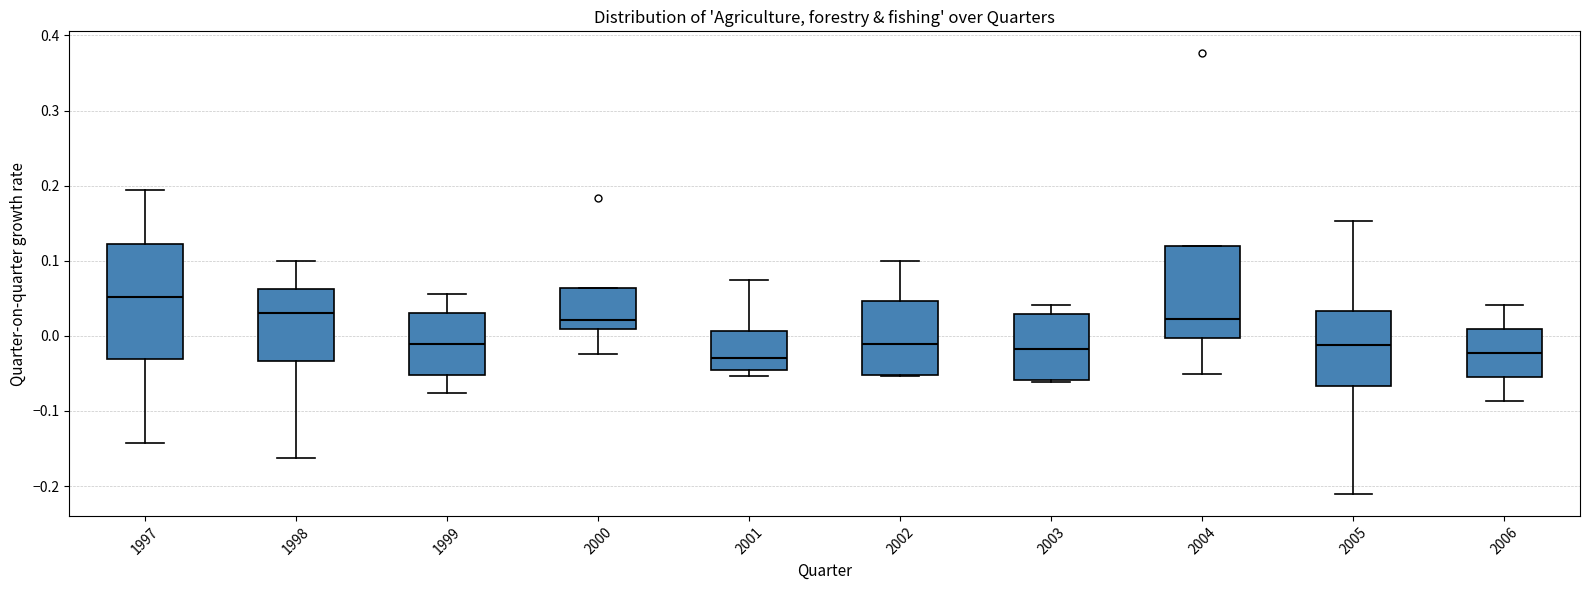

Reading left to right, read every box against the y-axis: the position of its median line, the range the box covers, and the ends of its whiskers. The values are not printed on the chart, so give them approximately, as read against the axis.

1997: median 0.05, box -0.03 to 0.12, whiskers -0.14 to 0.19
1998: median 0.03, box -0.03 to 0.06, whiskers -0.16 to 0.10
1999: median -0.01, box -0.05 to 0.03, whiskers -0.08 to 0.06
2000: median 0.02, box 0.01 to 0.06, whiskers -0.02 to 0.06
2001: median -0.03, box -0.05 to 0.01, whiskers -0.05 (just below the box's lower edge) to 0.07
2002: median -0.01, box -0.05 to 0.05, whiskers -0.05 to 0.10
2003: median -0.02, box -0.06 to 0.03, whiskers -0.06 to 0.04
2004: median 0.02, box 0.00 to 0.12, whiskers -0.05 to 0.12
2005: median -0.01, box -0.07 to 0.03, whiskers -0.21 to 0.15
2006: median -0.02, box -0.06 to 0.01, whiskers -0.09 to 0.04